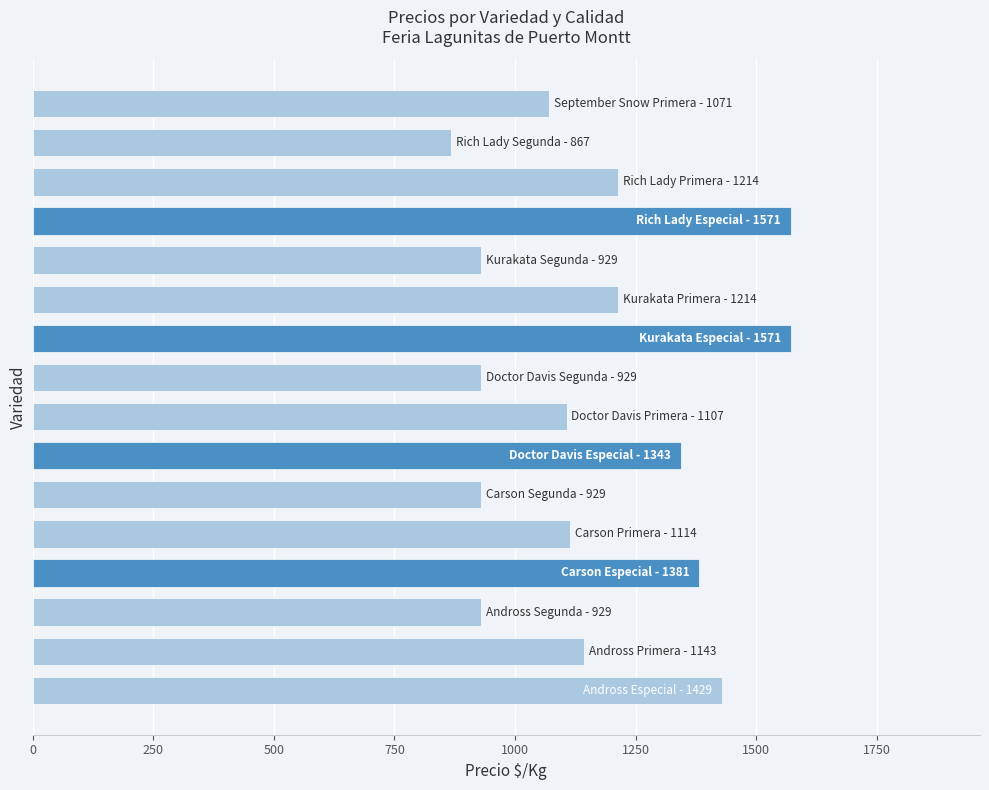

What is the difference between the maximum and second lowest values?

642